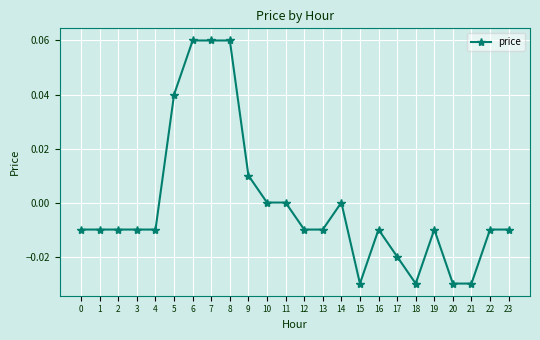

How many data points does each series have?

24